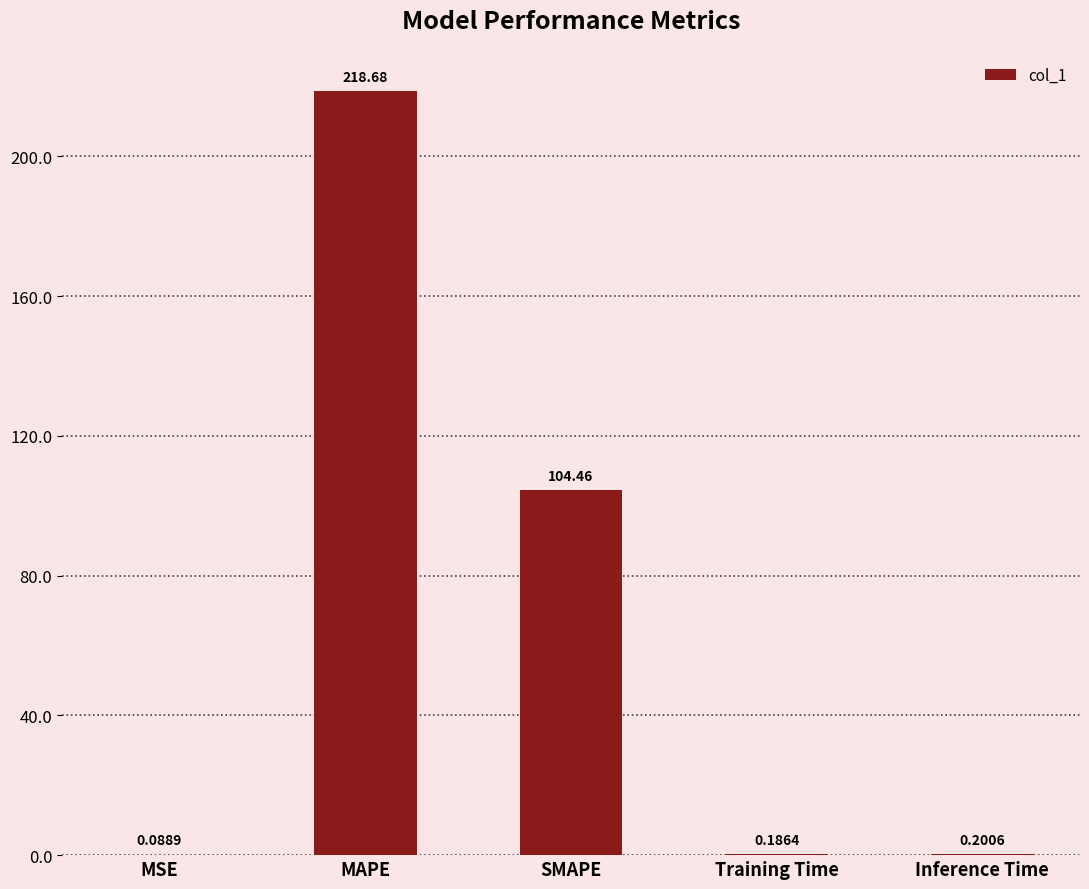

The chart shows a value of 176.8 at SMAPE. True or false?

False